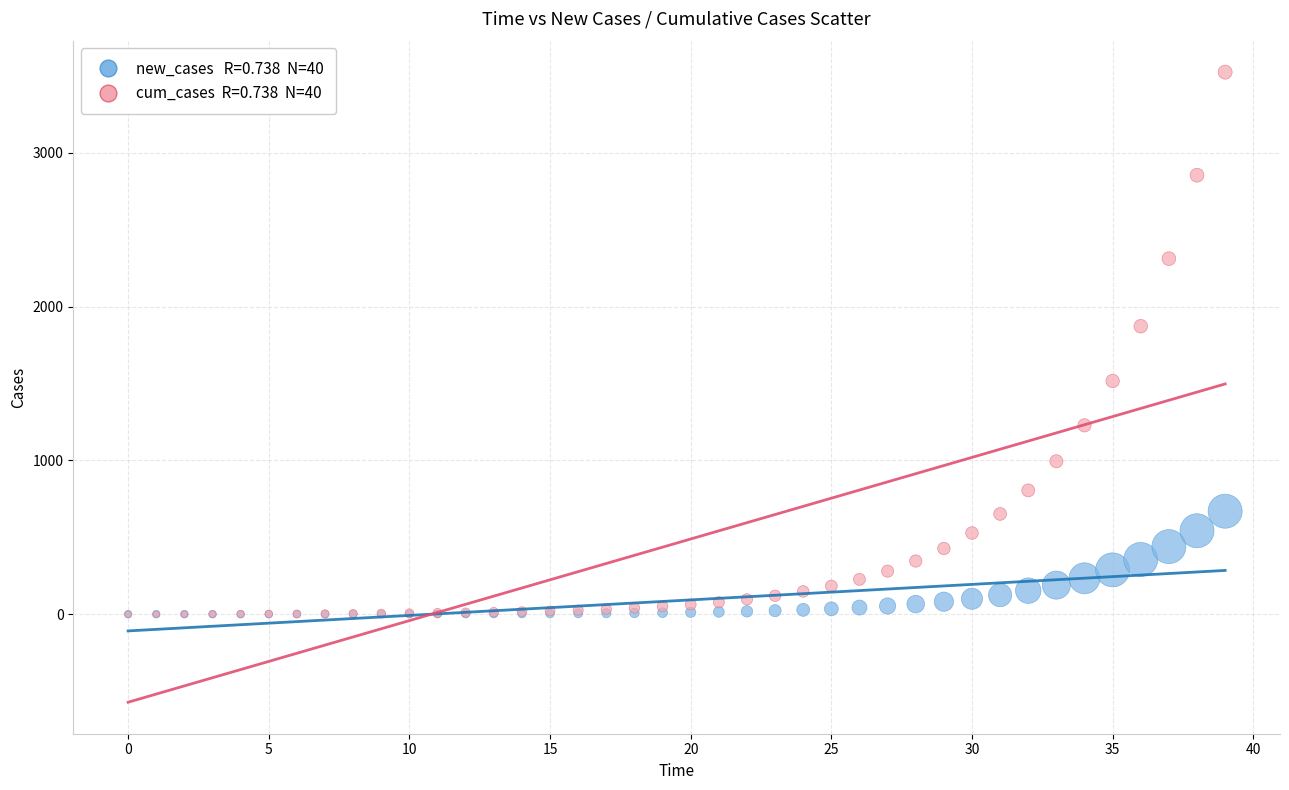

Across all series, what Y value is closest to 1762?

1873.2